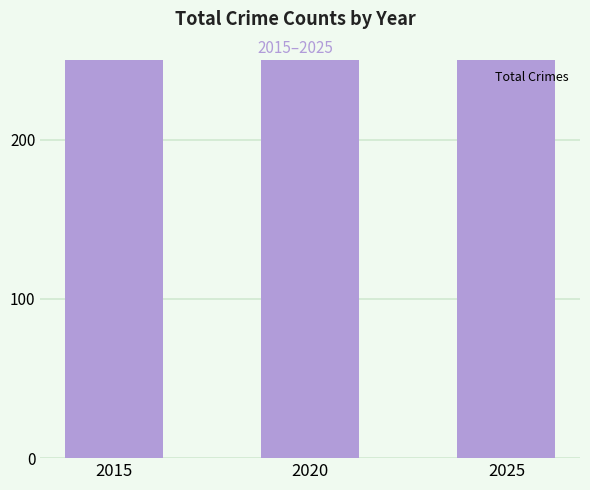

What is the change in value from 2015 to 2020?

-121